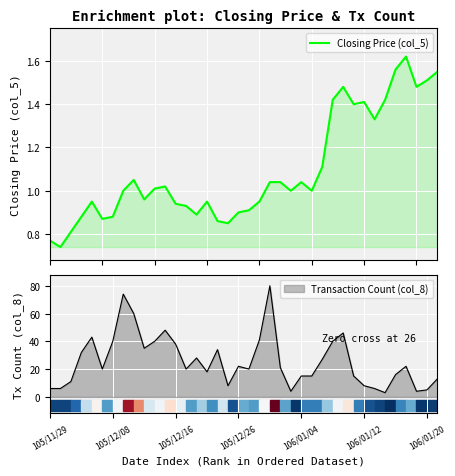

Is it true that the value at 11 is 1.4?

False